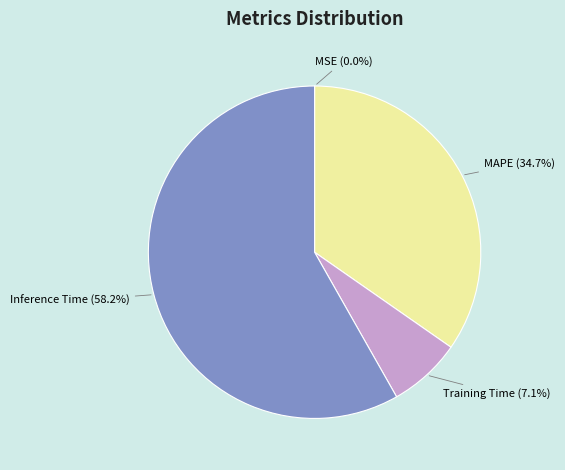

Approximately how many times larger is the value at MAPE compared to Inference Time?

0.6